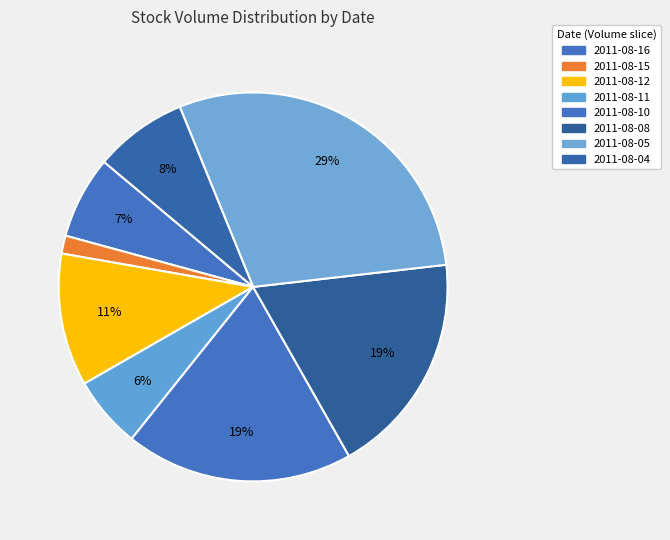

Rank the categories by value from highest to lowest.

2011-08-05, 2011-08-10, 2011-08-08, 2011-08-12, 2011-08-04, 2011-08-16, 2011-08-11, 2011-08-15